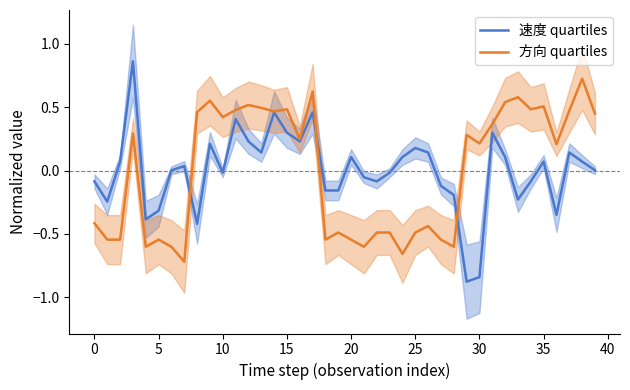

Which category has the lowest value in the 速度 quartiles series?

29